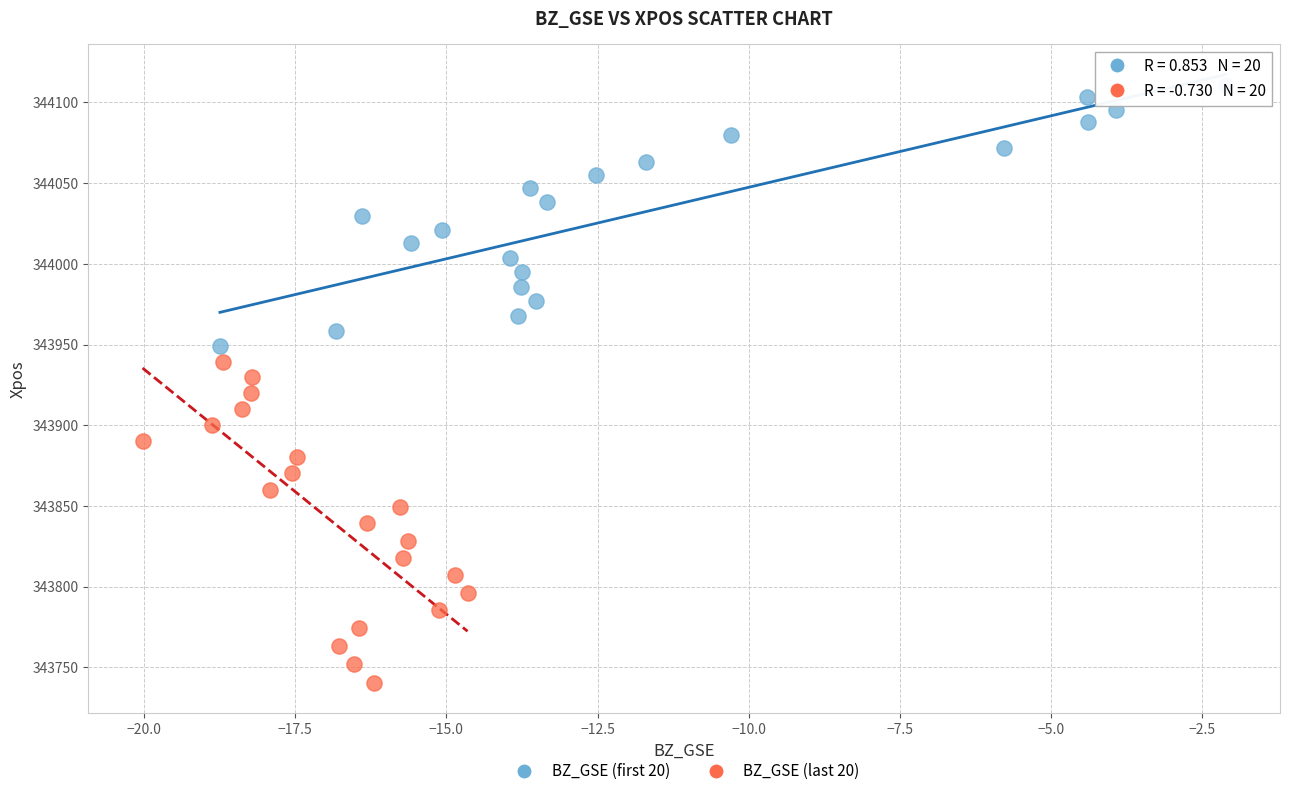

Which series contains the lowest Y value?

BZ_GSE (last 20)